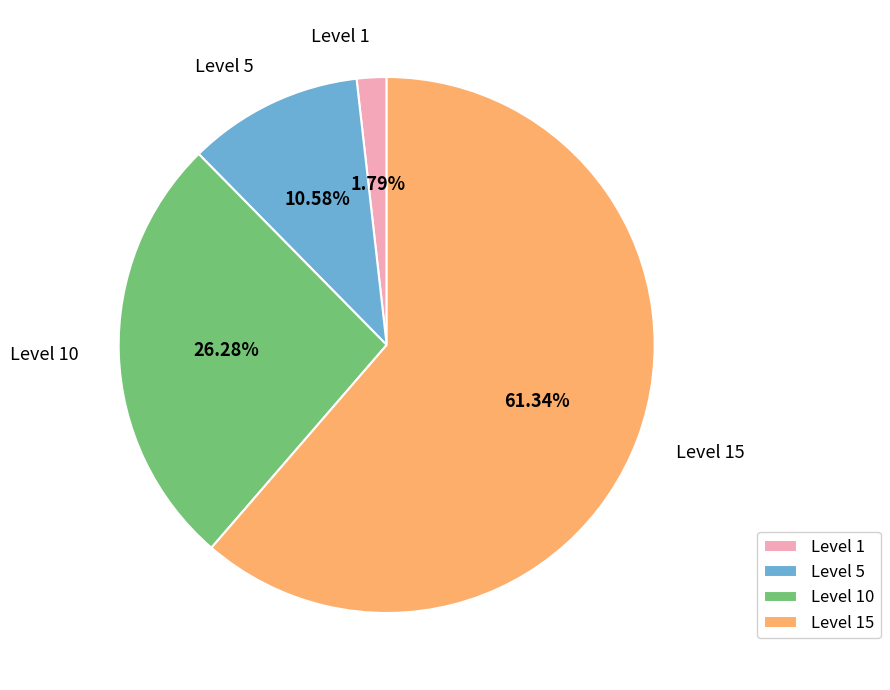

Is there a majority slice in this chart?

Yes